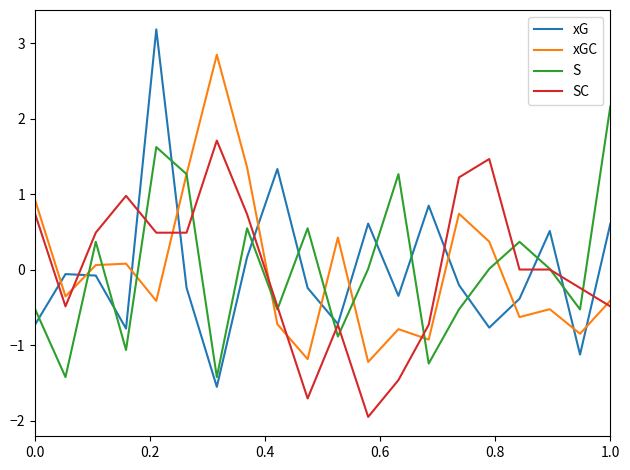

After their last crossing, which series has the higher values: S or xG?

S